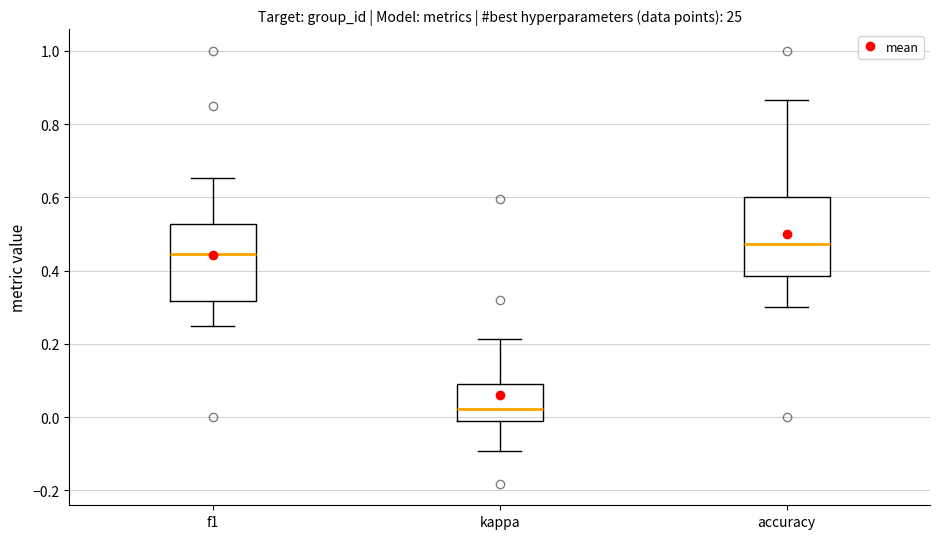

Where is the upper edge of the box for f1 on the y-axis? The values are not printed on the chart, so give them approximately, as read against the axis.

0.52